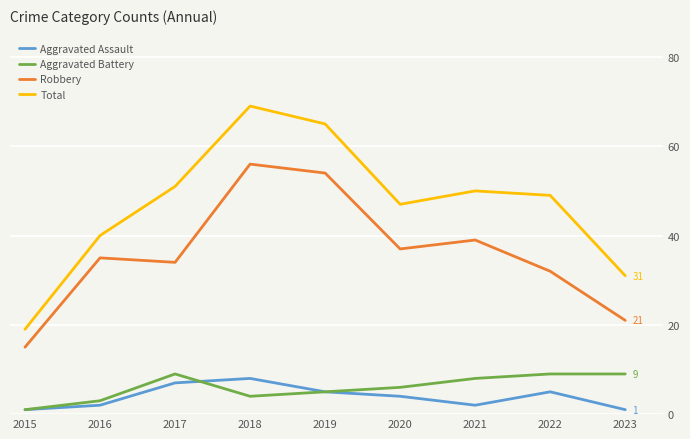

Rank the series at 2022 from highest to lowest value.

Total, Robbery, Aggravated Battery, Aggravated Assault